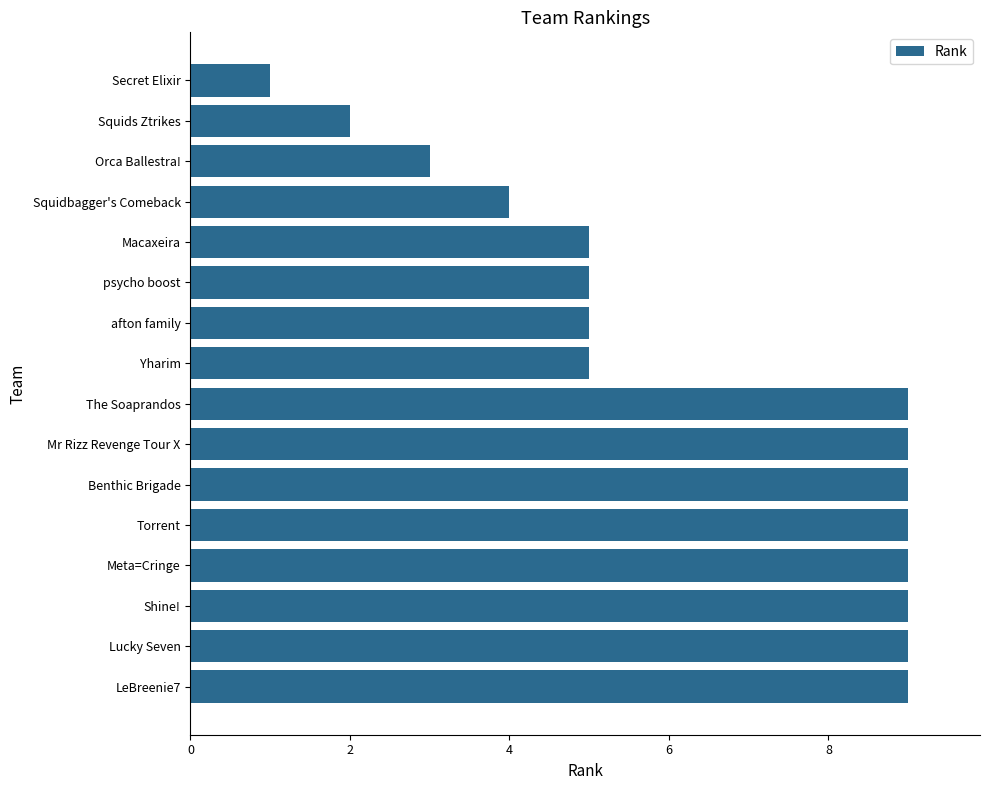

Reading top to bottom, transcribe all the data shown in this chart.

1	2	3	4	5	5	5	5	9	9	9	9	9	9	9	9